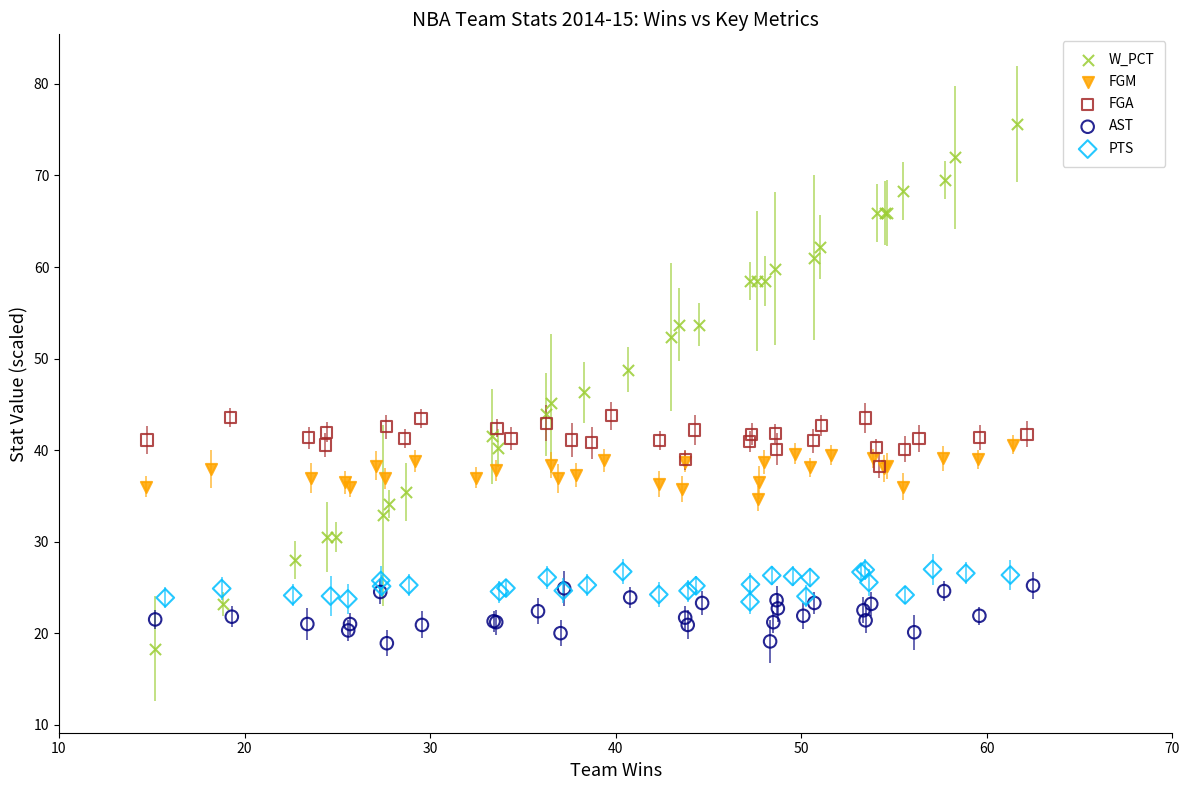

Which series contains the highest Y value?

W_PCT